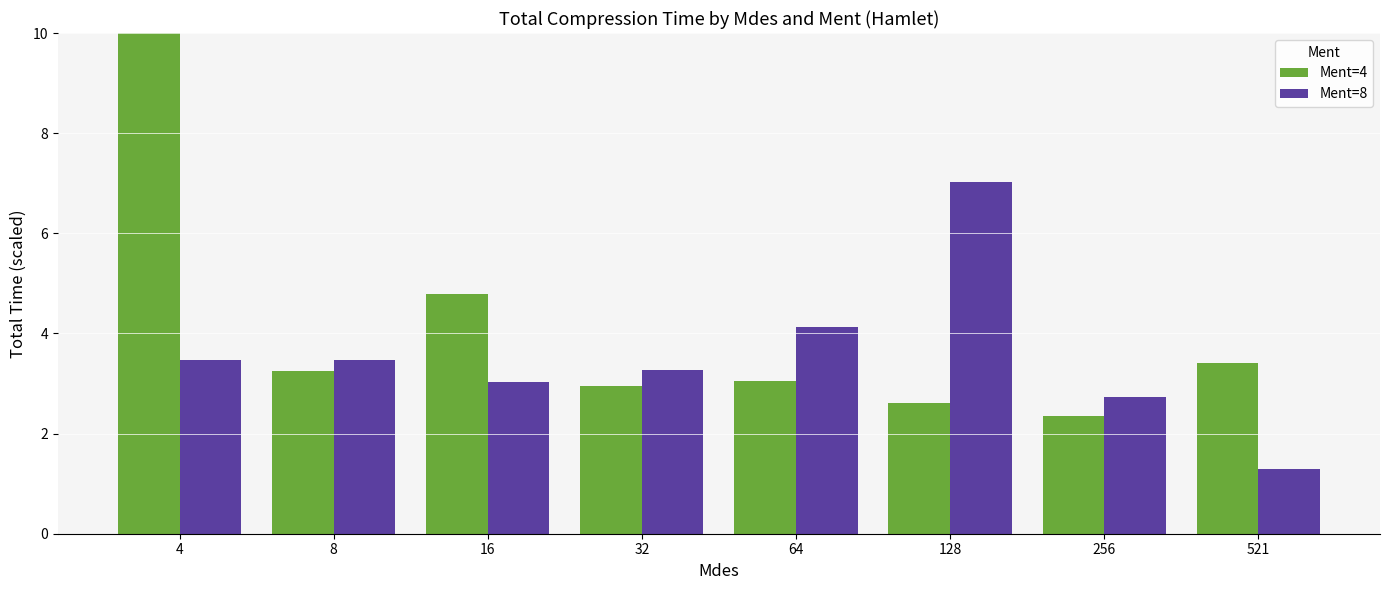

How many values in the Ment=4 series are below 3?

3